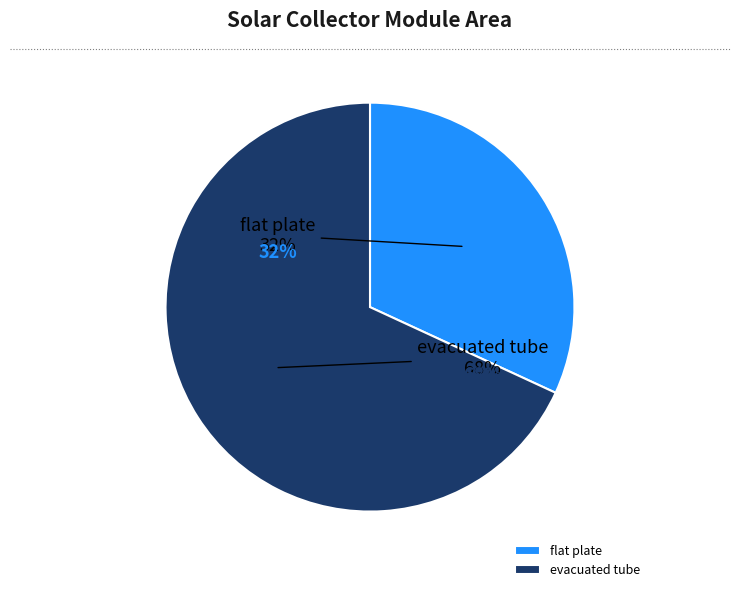

Which category has the biggest portion of the pie?

evacuated tube